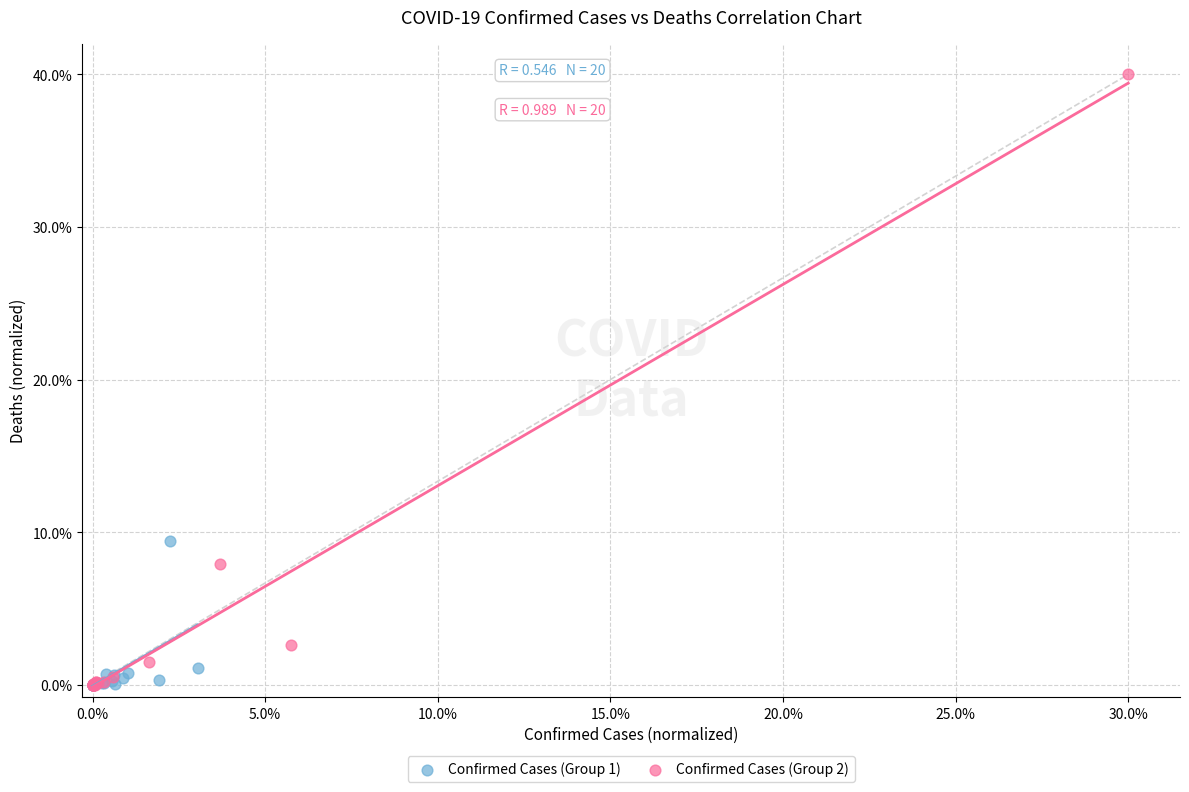

Which series has the largest Y range (max minus min)?

Confirmed Cases (Group 2)